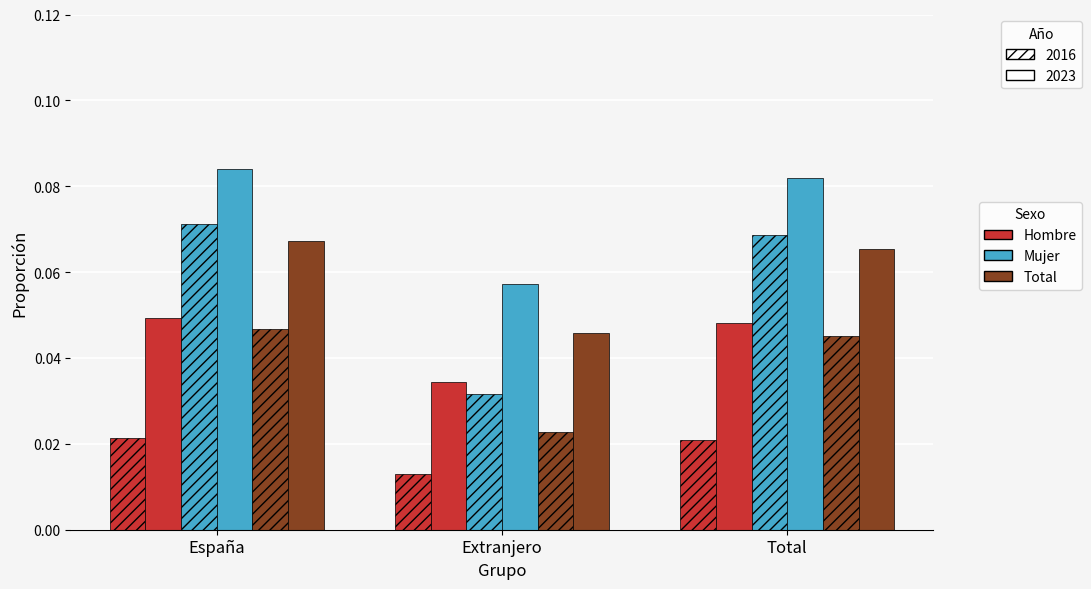

Count the number of categories in the chart.

3